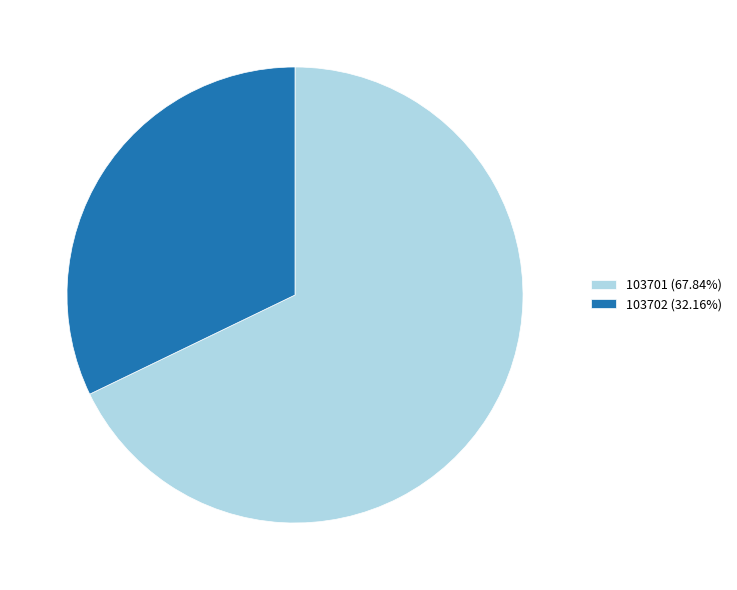

Do 103701 (67.84%) and 103702 (32.16%) together represent more than half of the pie?

Yes